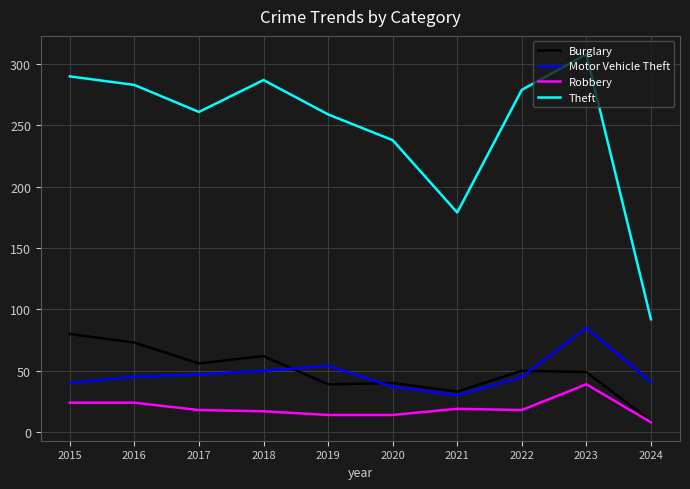

At 2016, list the series in order from largest to smallest.

Theft, Burglary, Motor Vehicle Theft, Robbery